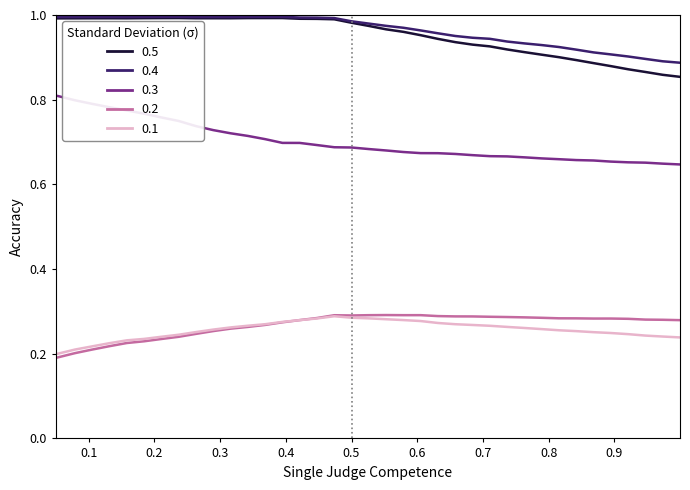

How many lines are shown in the chart?

5